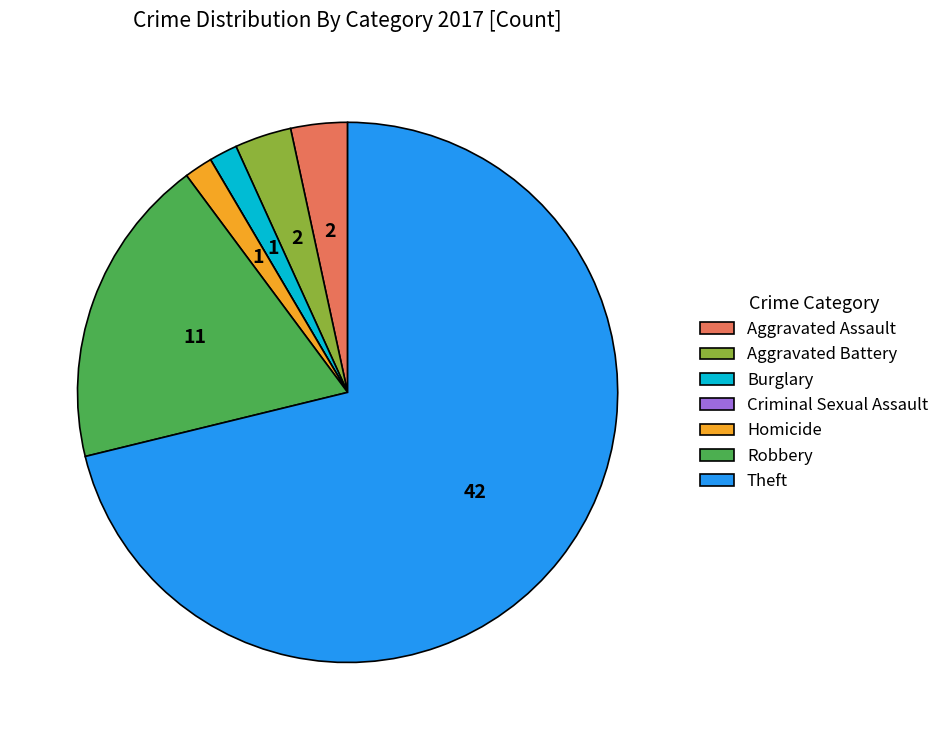

What is the largest slice in the pie chart?

Theft